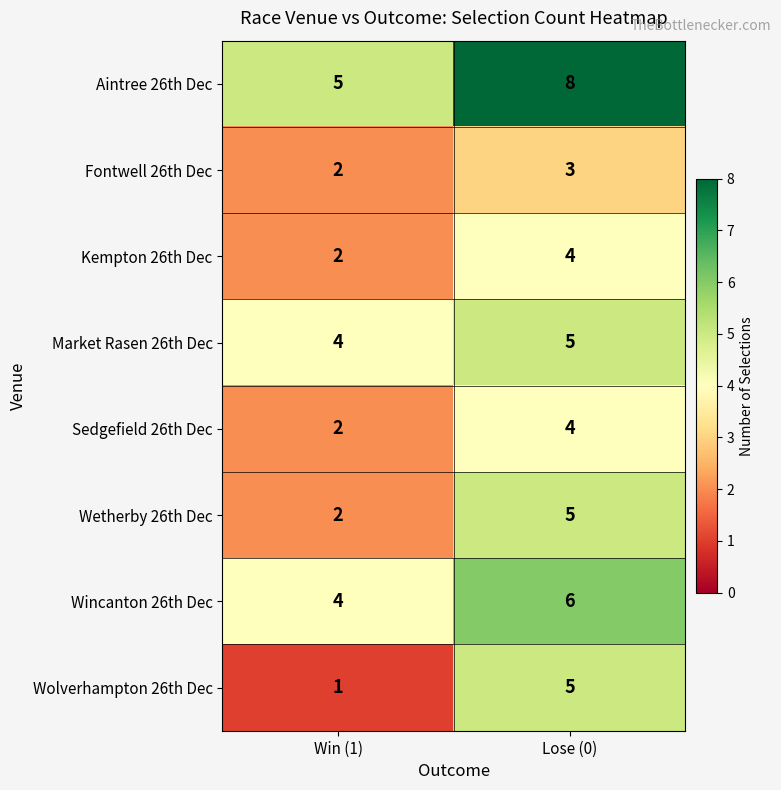

At which category is the sum across all series the highest?

Lose (0)